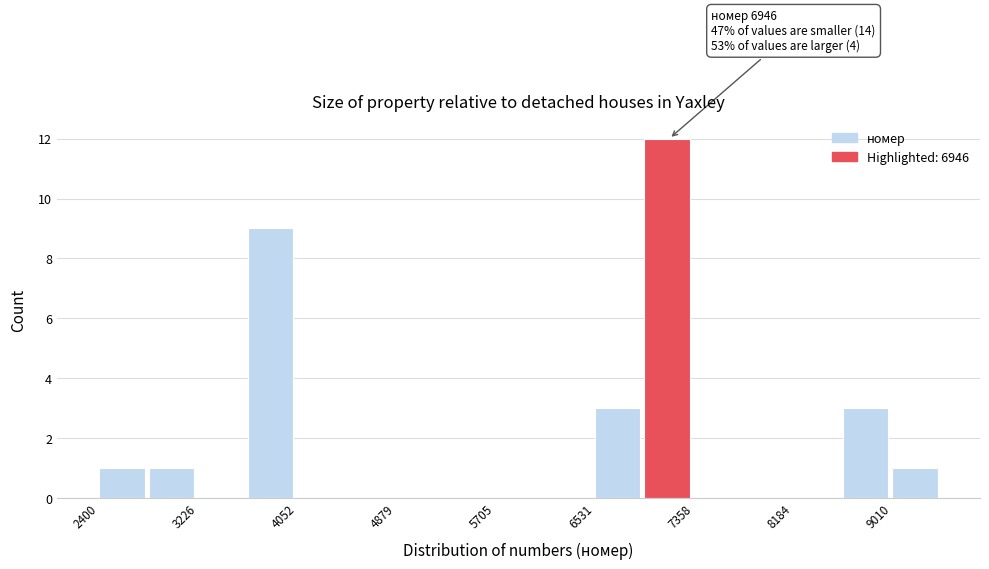

Over which range of the x-axis is the bar tallest?

6900 to 7400